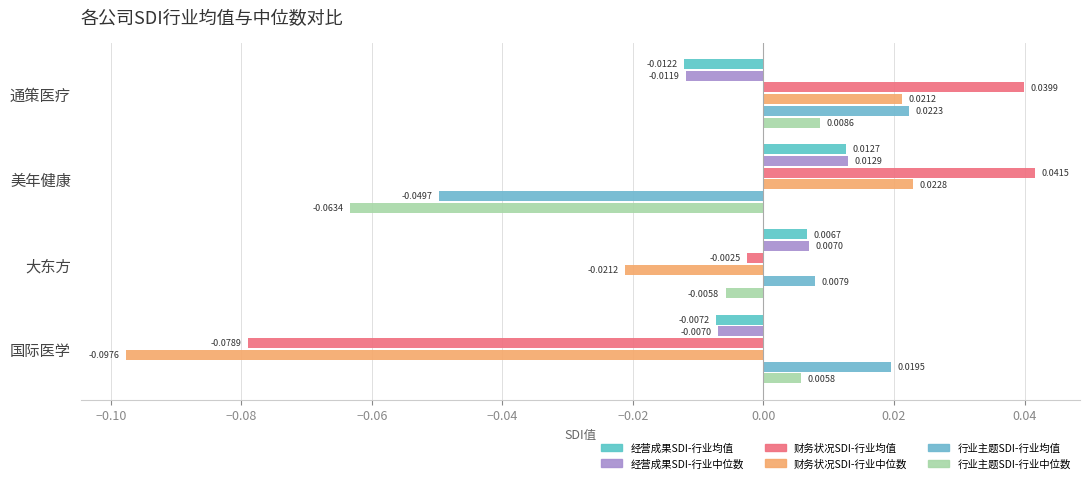

Rank the categories by 财务状况SDI-行业中位数 value from lowest to highest.

国际医学, 大东方, 通策医疗, 美年健康